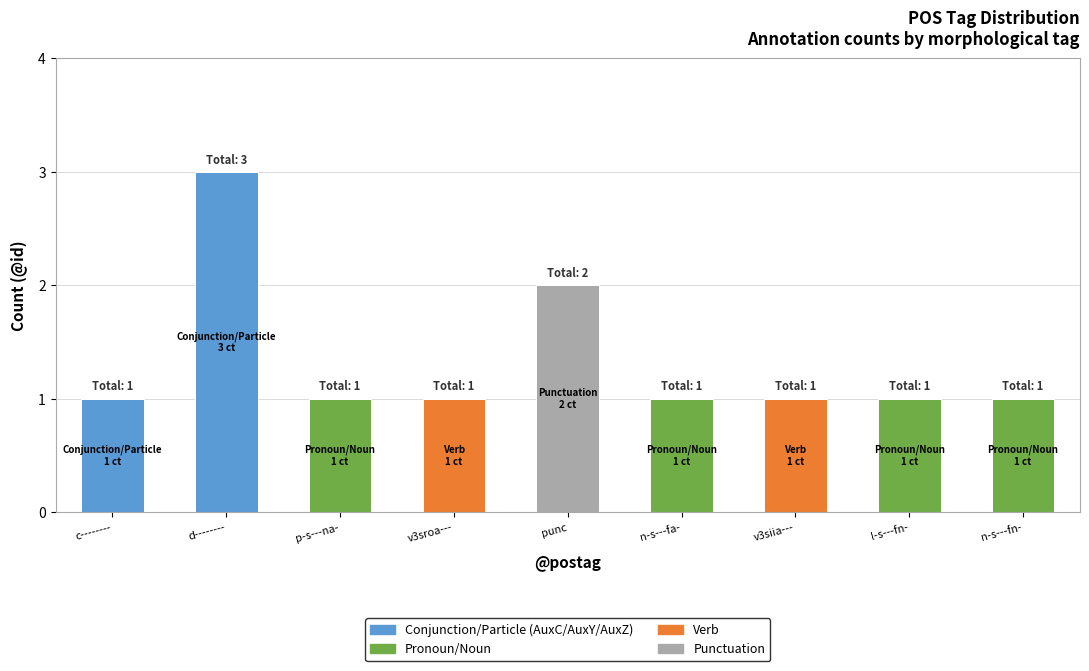

At which label does Conjunction/Particle (AuxC/AuxY/AuxZ) reach its peak?

d--------